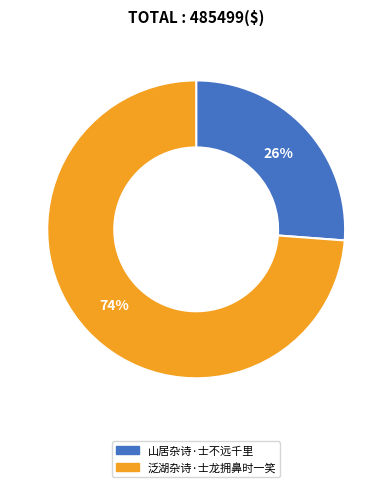

Which slice is the smallest?

山居杂诗·士不远千里